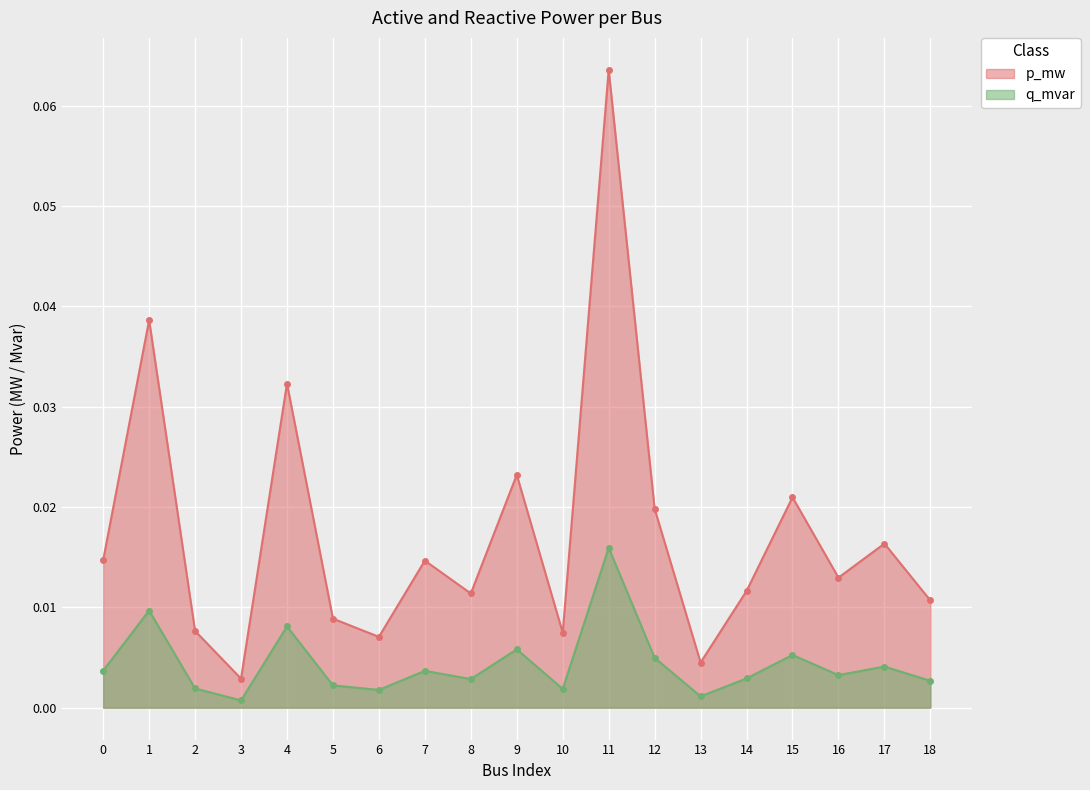

What is the greatest value displayed?

0.1